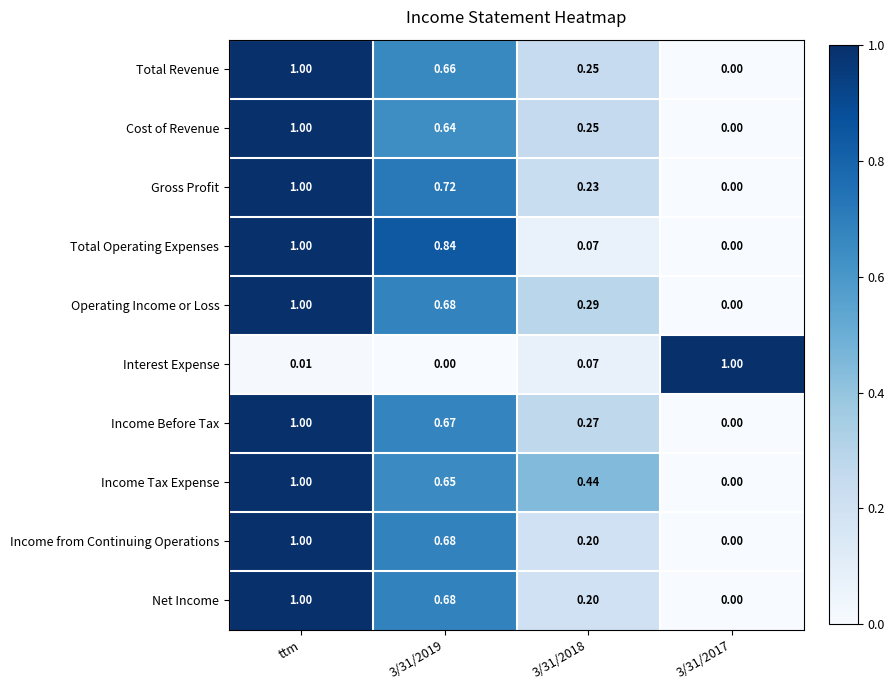

Between 3/31/2019 and 3/31/2018, which series saw the biggest shift?

Total Operating Expenses